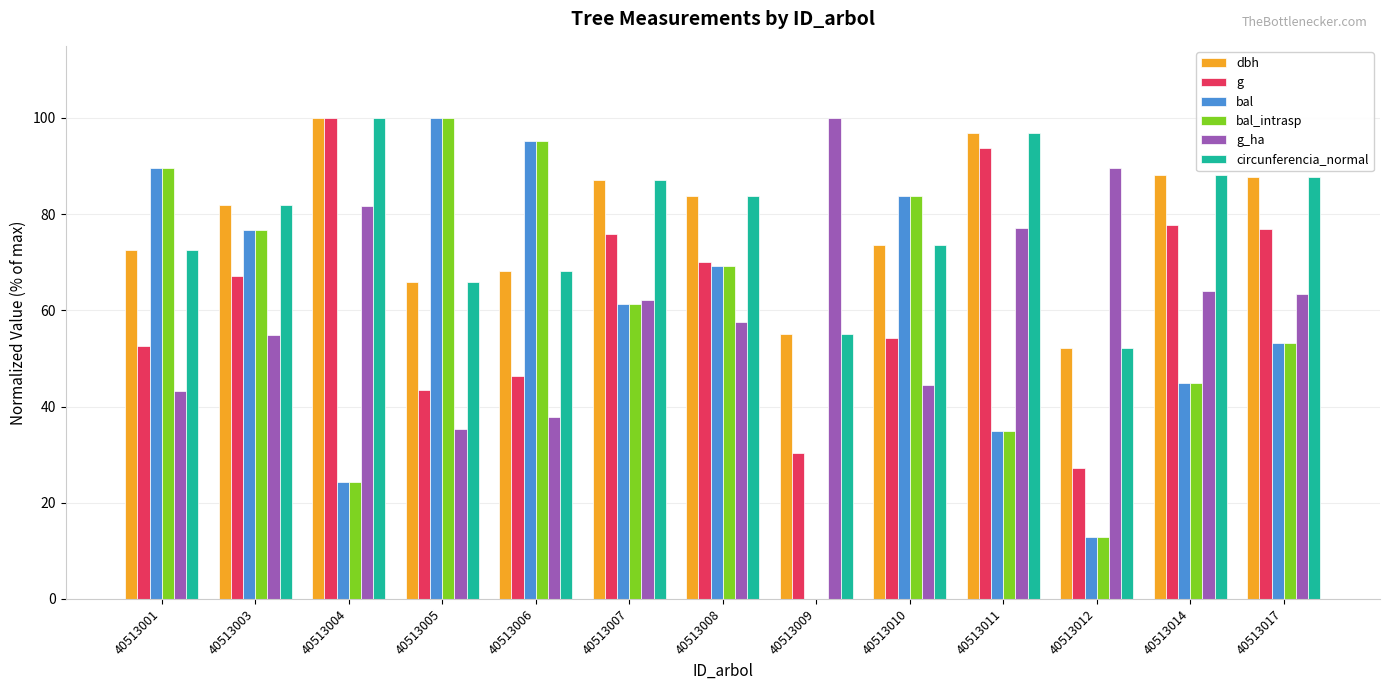

What is the sum of the dbh values at 40513010 and 40513008?

157.4